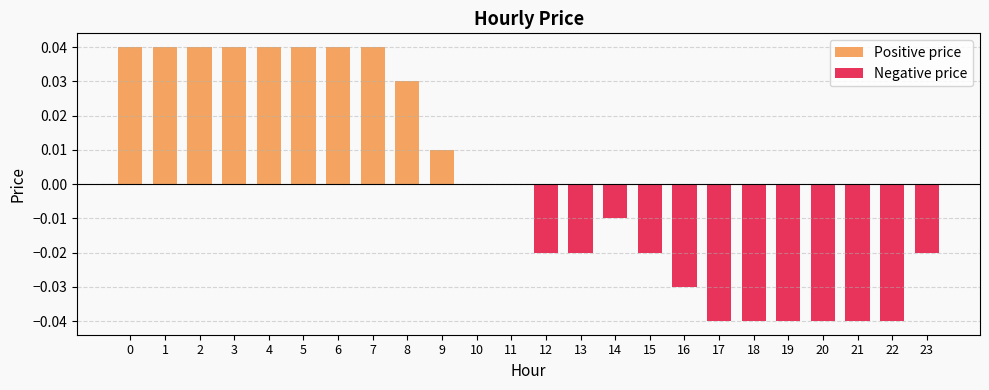

Rank the series by their average value, from highest to lowest.

Positive price, Negative price